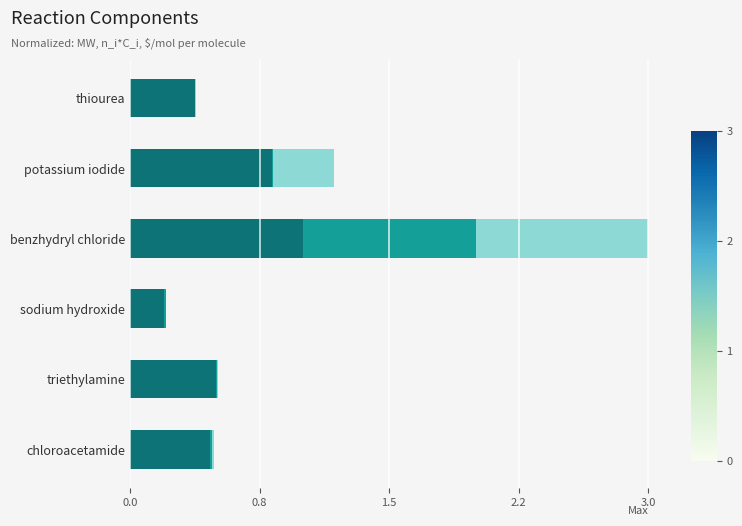

The value of $/mol (norm) at chloroacetamide is 0.0. True or false?

True